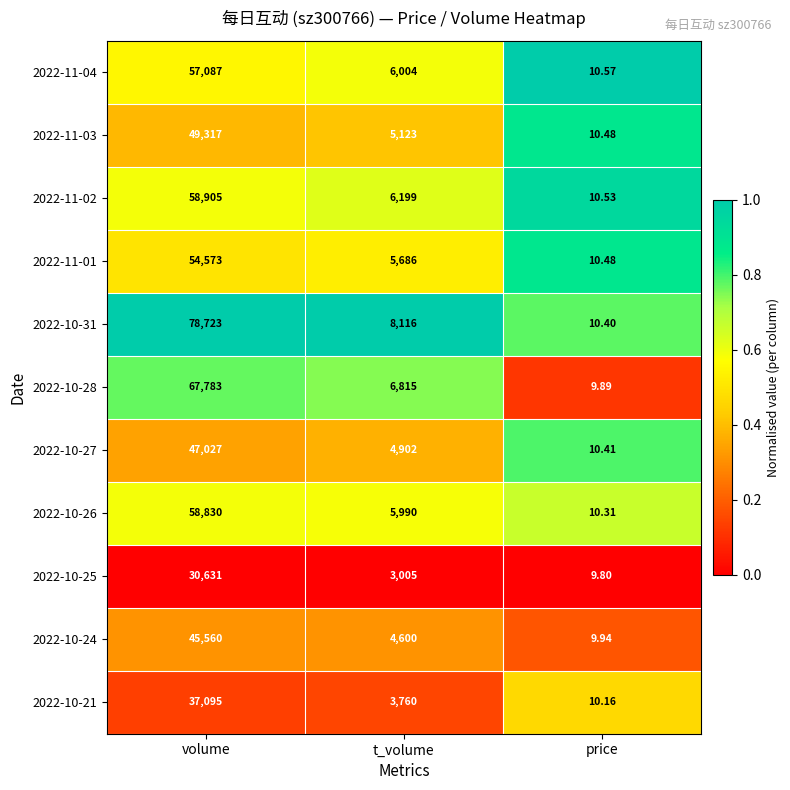

At which label is 2022-11-02 closest to 29457?

t_volume